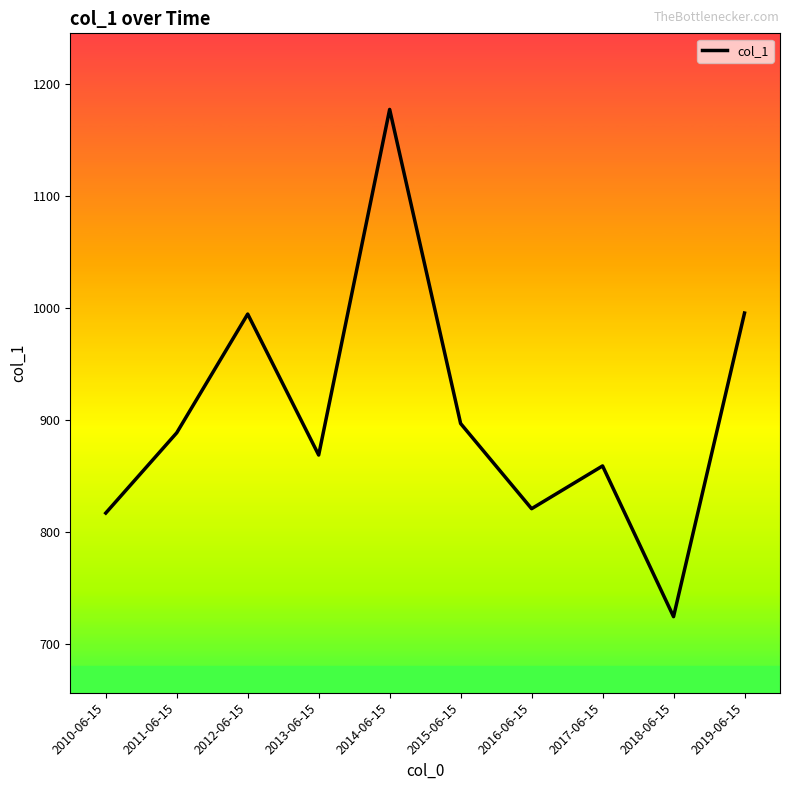

What is the difference between the maximum and minimum values?

452.3